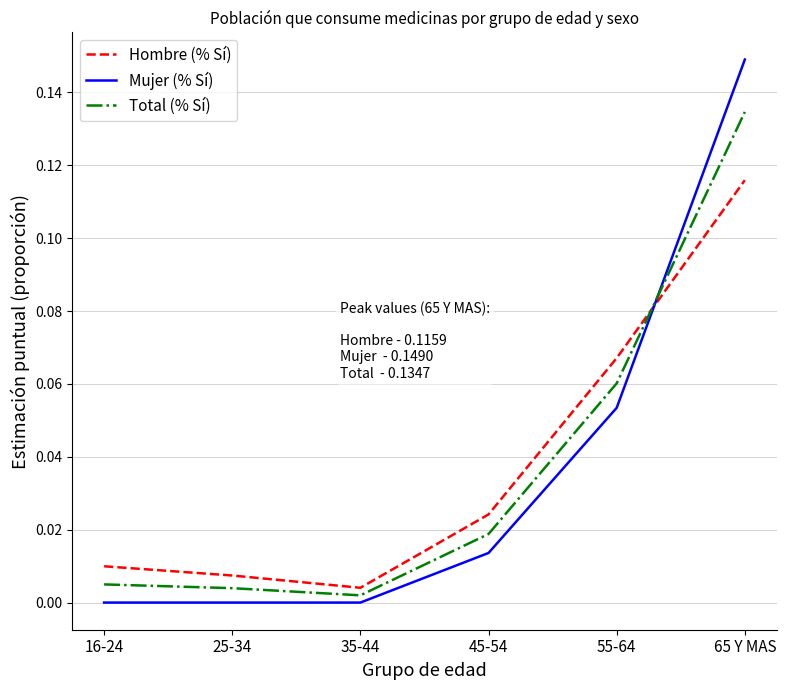

Rank the series by their maximum value, from highest to lowest.

Mujer (% Sí), Total (% Sí), Hombre (% Sí)